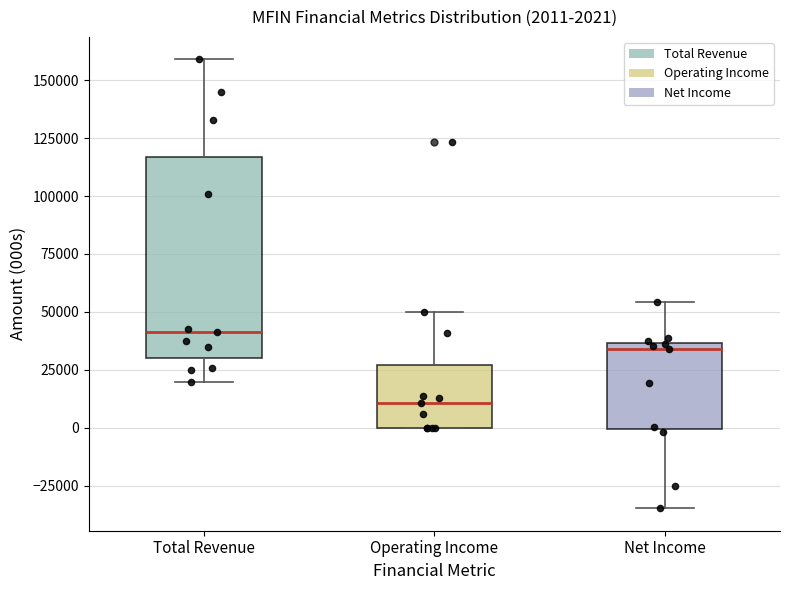

Which box is the tallest, from its lower edge to its upper edge?

Total Revenue